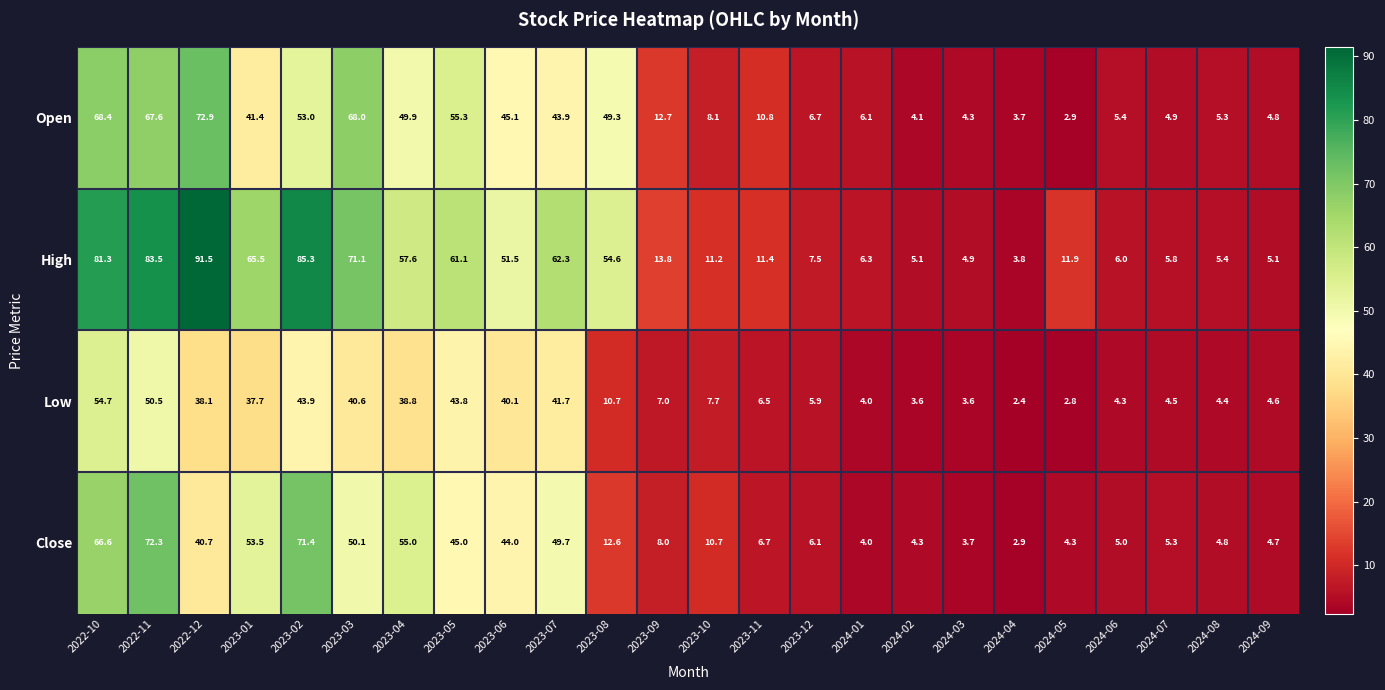

Which series has the largest range (max minus min)?

High